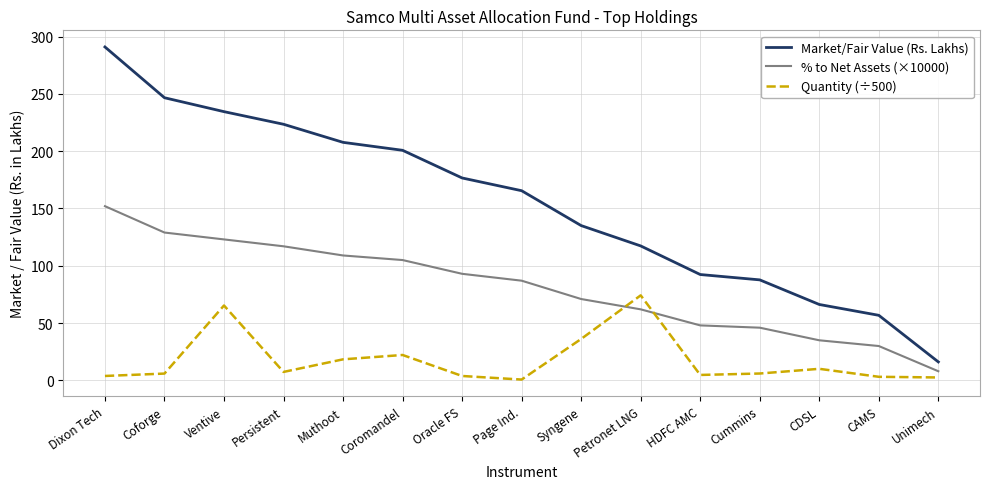

The value of % to Net Assets (×10000) at Page Ind. is 87.0. True or false?

True